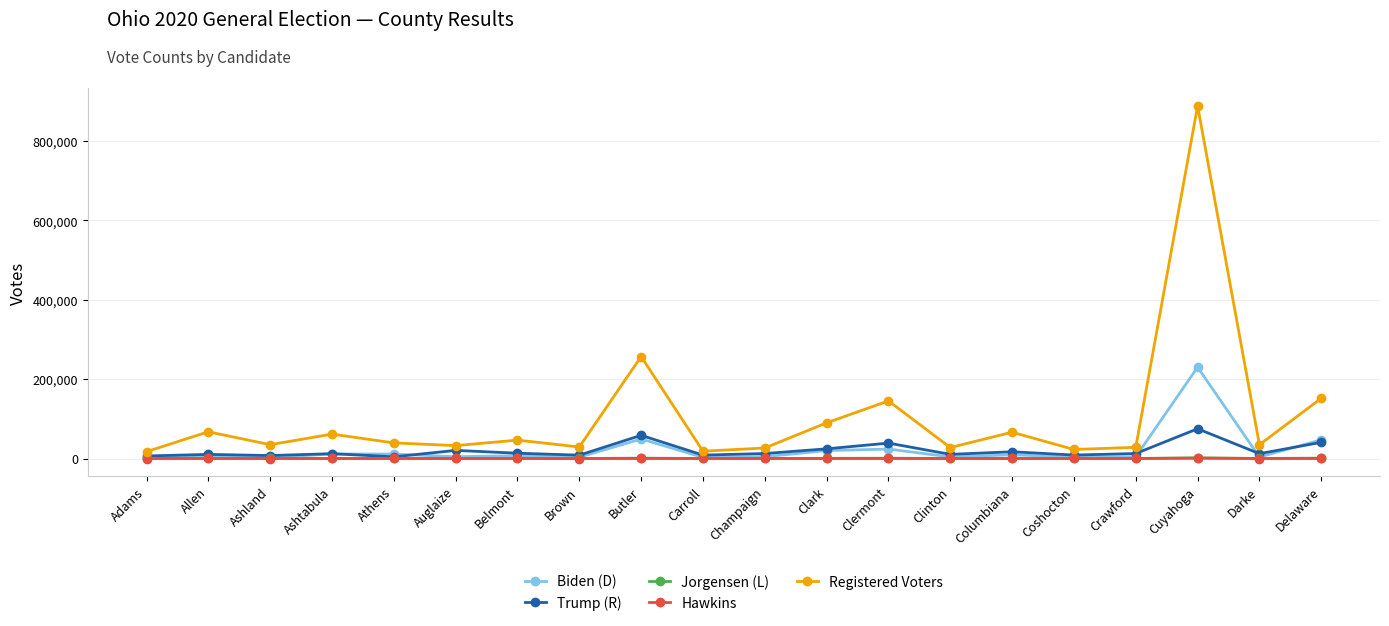

What is the approximate value of Trump (R) at Clark, to the nearest 10?

24430